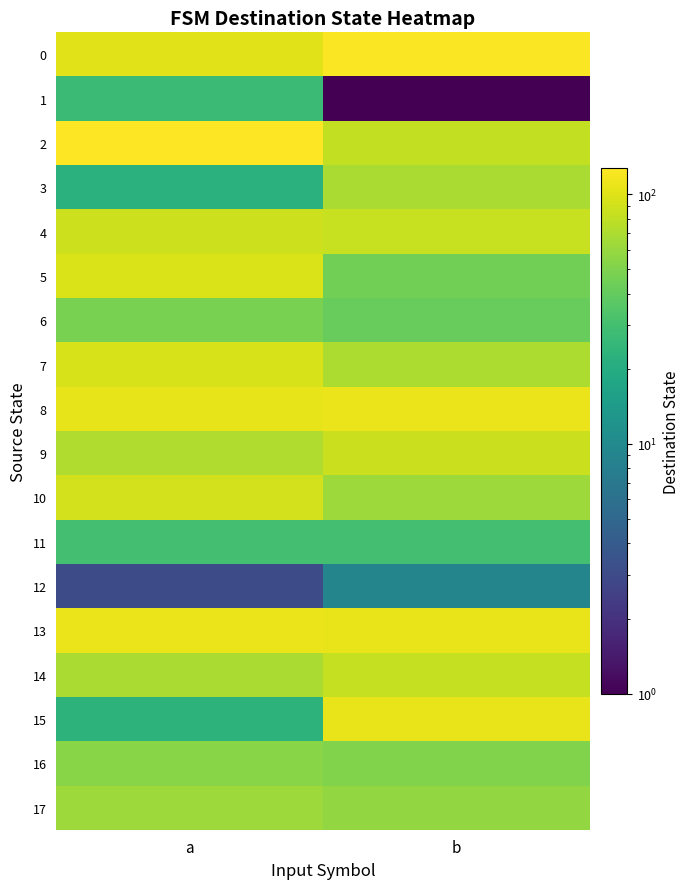

At how many categories does at least one series exceed 115?

2